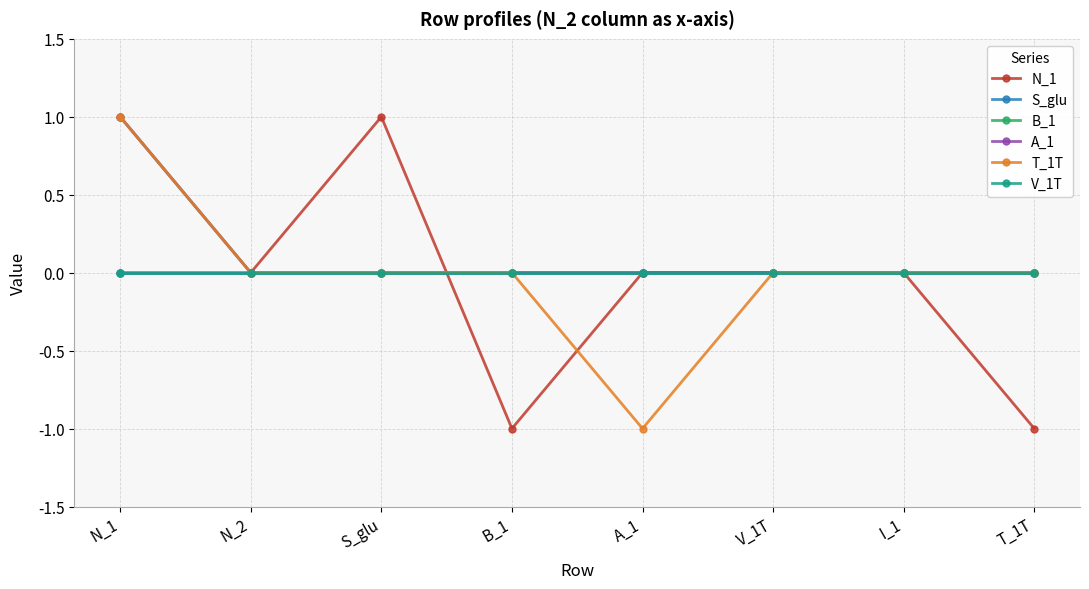

In T_1T, how many points are lower than both neighbors (excluding endpoints)?

1